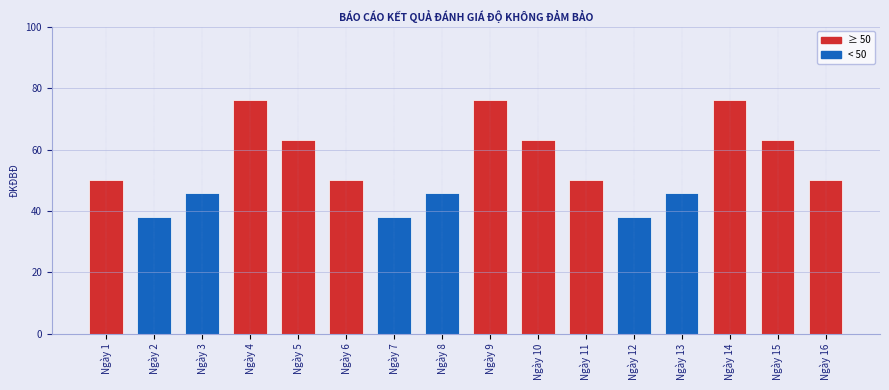

What is the sum of the values at Ngày 1 and Ngày 10?

113